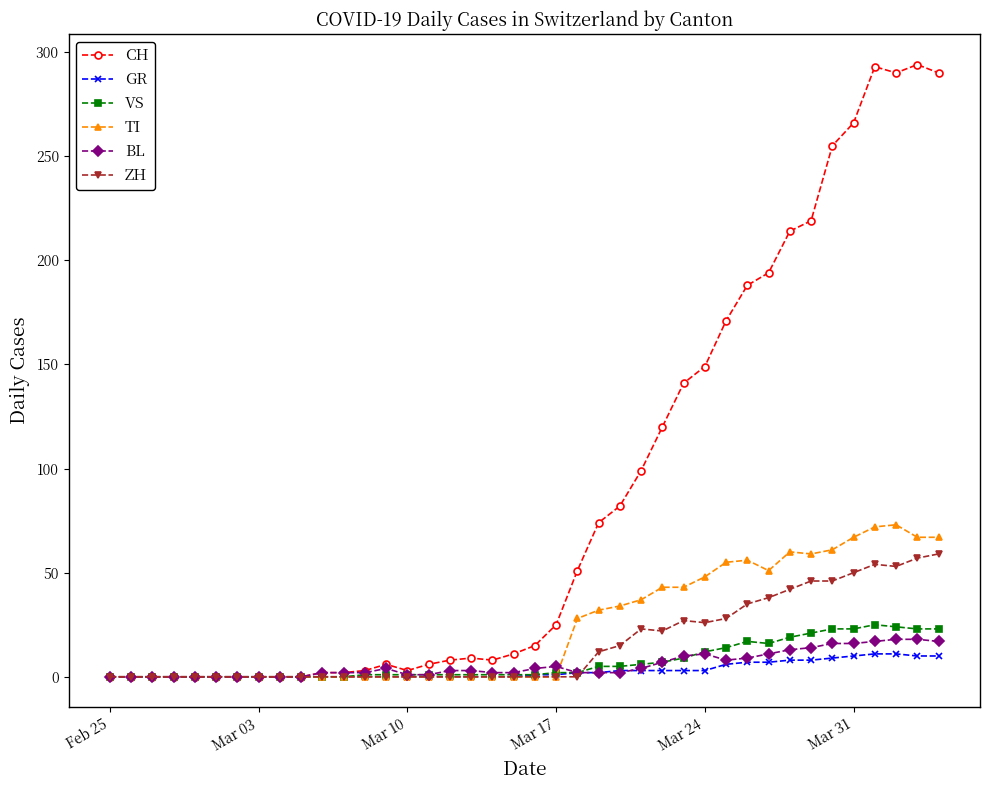

Which series has the largest range (max minus min)?

CH